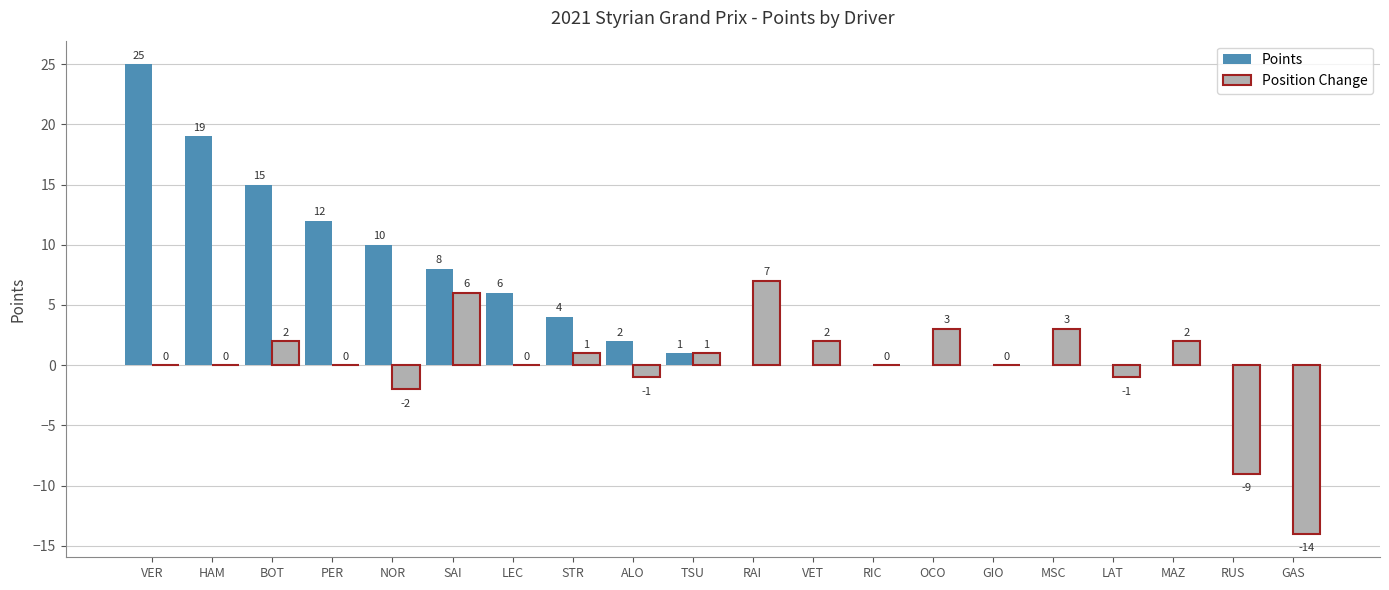

How many groups of bars are there?

20